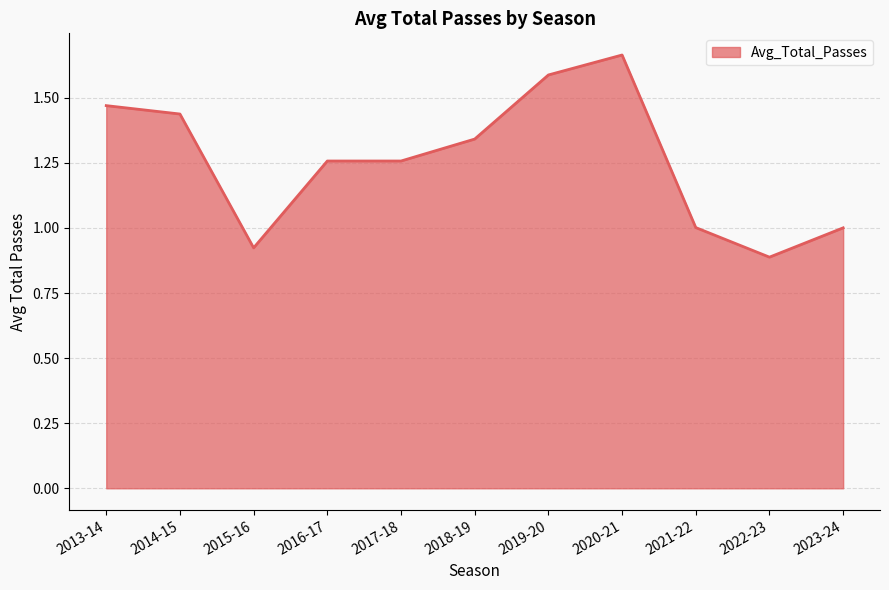

The chart shows a value of 0.9 at 2015-16. True or false?

True